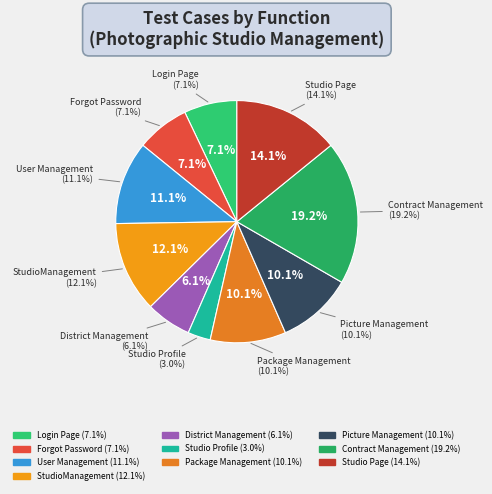

Which has a higher value, Package Management or Picture Management?

Package Management